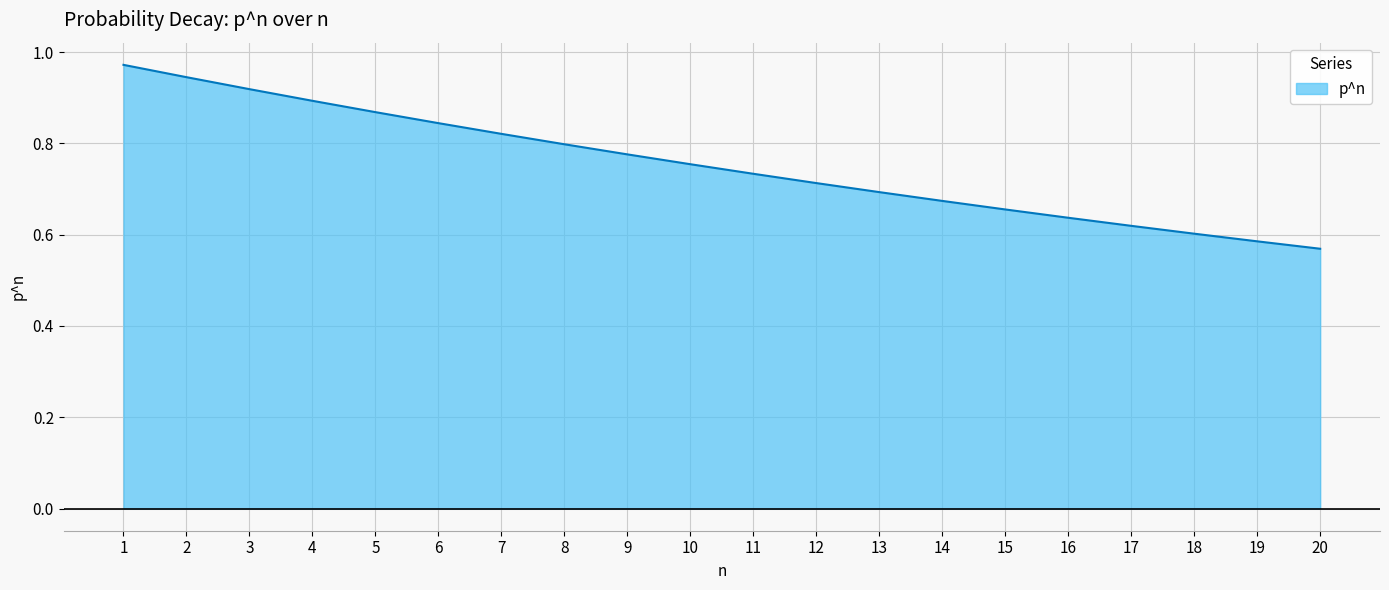

What is the change in value from 3 to 7?

-0.1